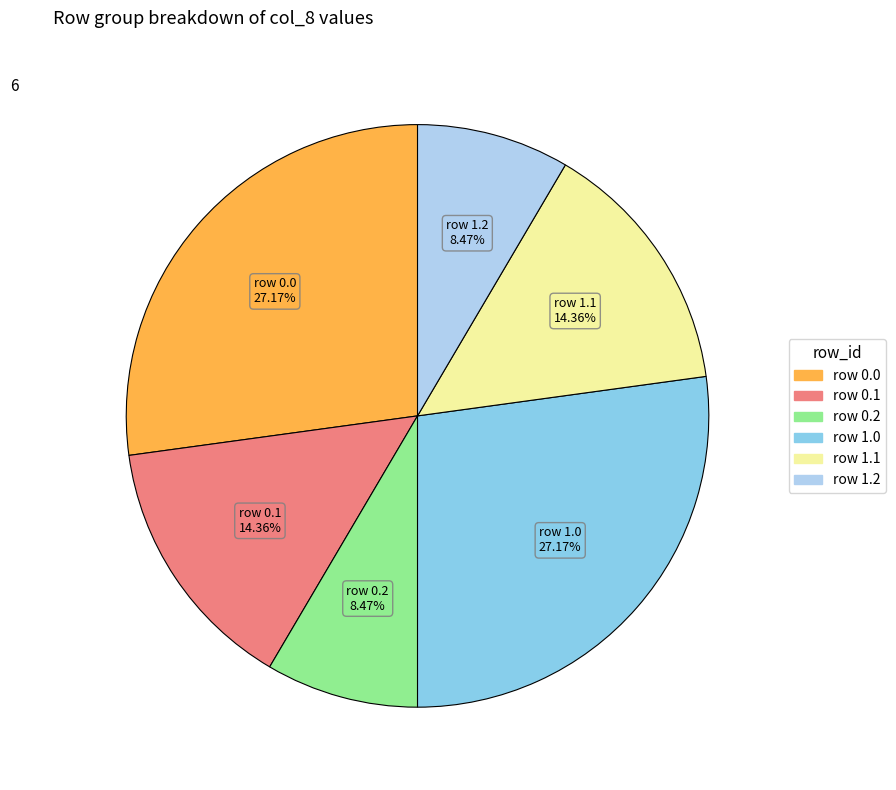

Is there any slice that represents more than half of the pie?

No